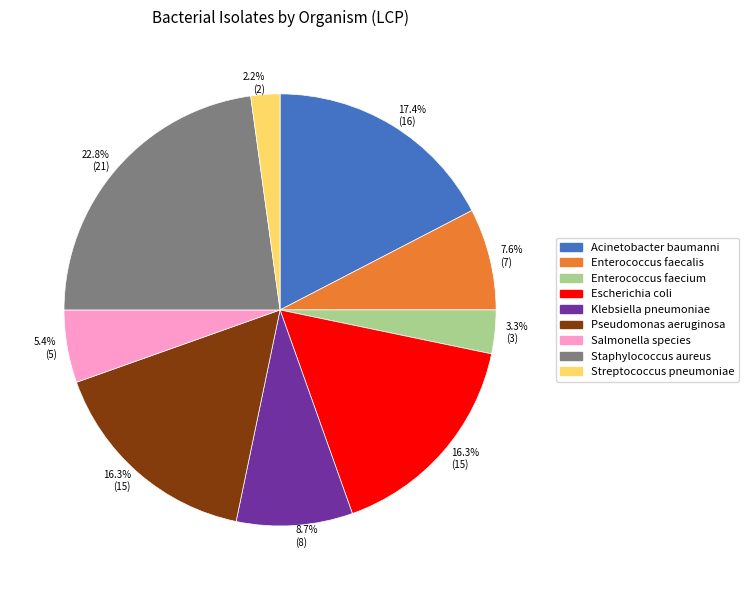

What portion of the pie excludes Pseudomonas aeruginosa?

83.7%